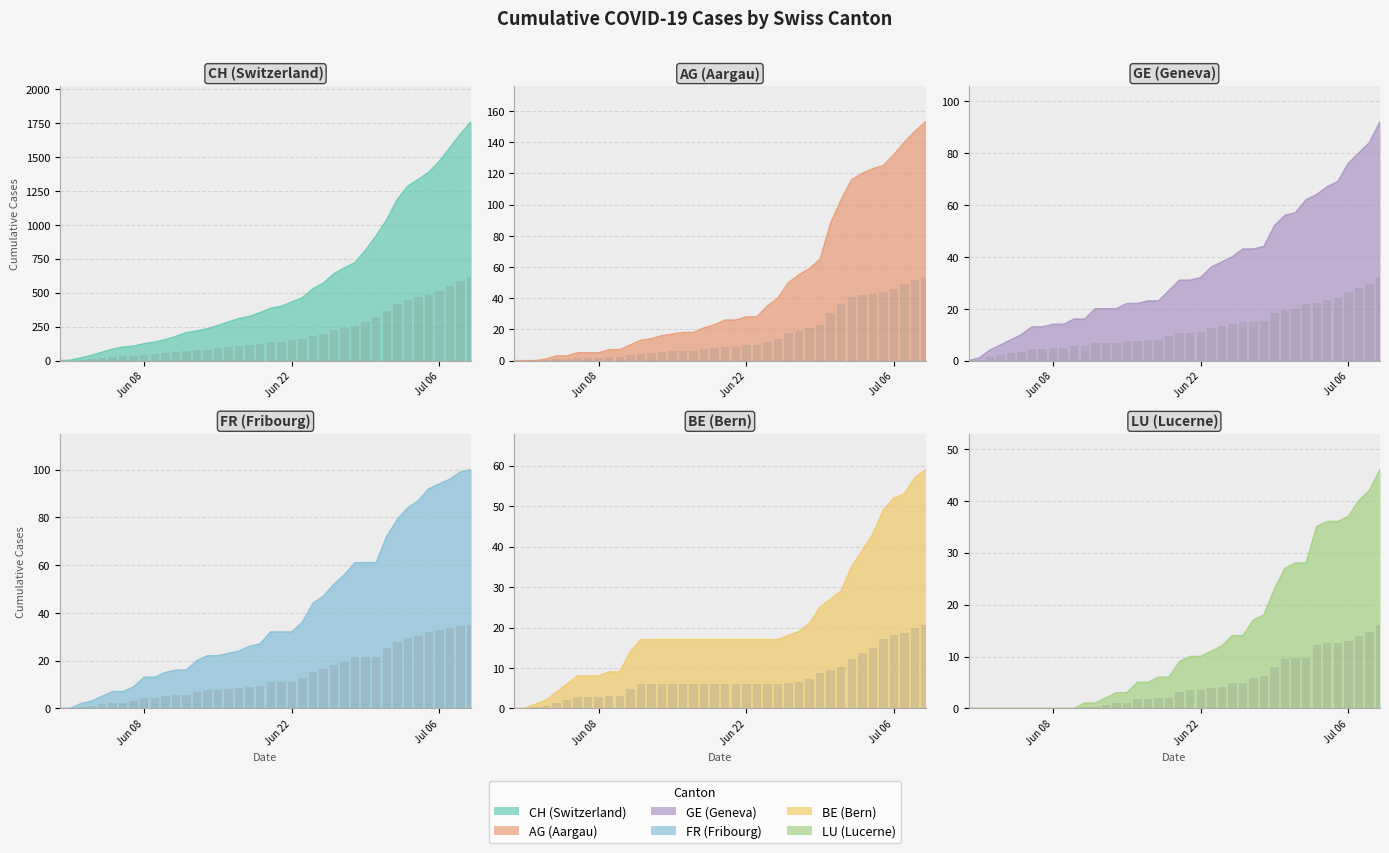

Reading left to right, extract all data points from this chart.

CH: 0	3	20	38	62	84	100	107	125	136	154	178	206	218	234	258	285	309	325	353	385	399	431	462	528	571	639	682	721	813	918	1036	1184	1283	1333	1386	1467	1566	1667	1756
AG: 0	0	0	1	3	3	5	5	5	7	7	10	13	14	16	17	18	18	21	23	26	26	28	28	35	40	50	55	59	65	88	103	116	120	123	125	132	140	147	153
GE: 0	1	4	6	8	10	13	13	14	14	16	16	20	20	20	22	22	23	23	27	31	31	32	36	38	40	43	43	44	52	56	57	62	64	67	69	76	80	84	92
FR: 0	0	2	3	5	7	7	9	13	13	15	16	16	20	22	22	23	24	26	27	32	32	32	36	44	47	52	56	61	61	61	72	79	84	87	92	94	96	99	100
BE: 0	0	1	2	4	6	8	8	8	9	9	14	17	17	17	17	17	17	17	17	17	17	17	17	17	17	18	19	21	25	27	29	35	39	43	49	52	53	57	59
LU: 0	0	0	0	0	0	0	0	0	0	0	1	1	2	3	3	5	5	6	6	9	10	10	11	12	14	14	17	18	23	27	28	28	35	36	36	37	40	42	46